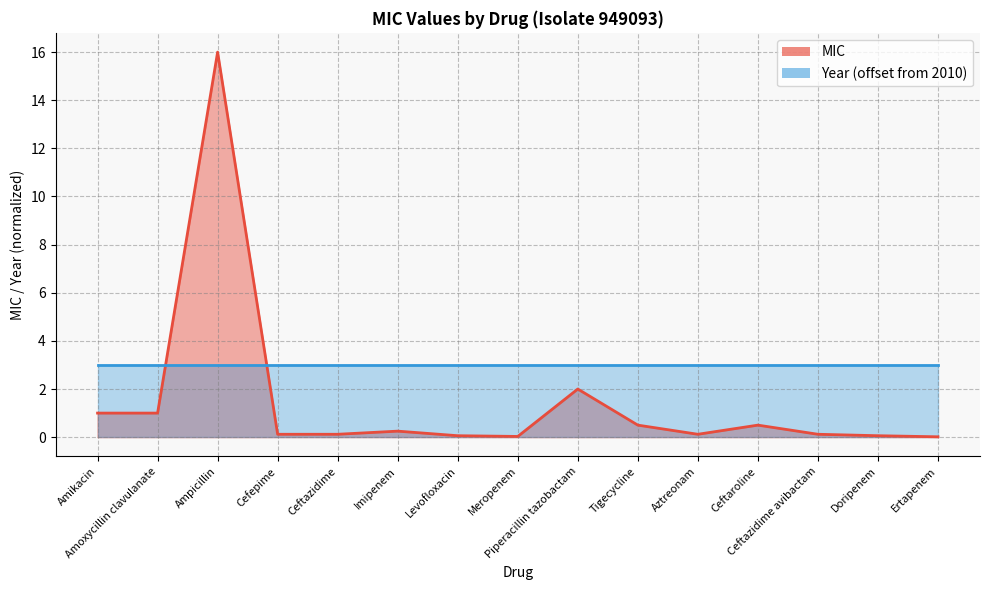

Where is the first local maximum?

Ampicillin